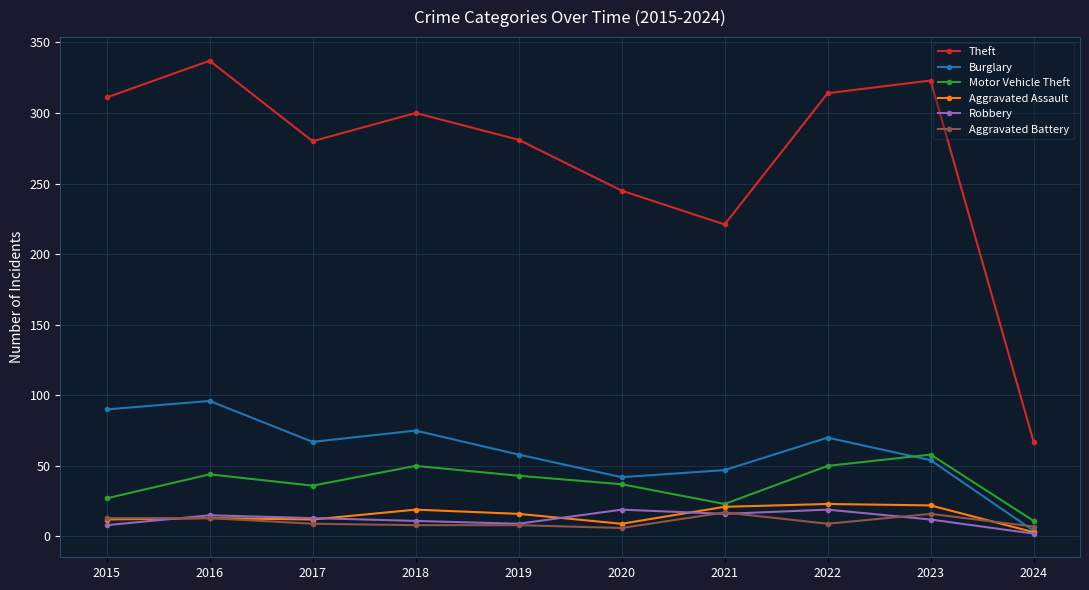

In Theft, how many points are lower than both neighbors (excluding endpoints)?

2